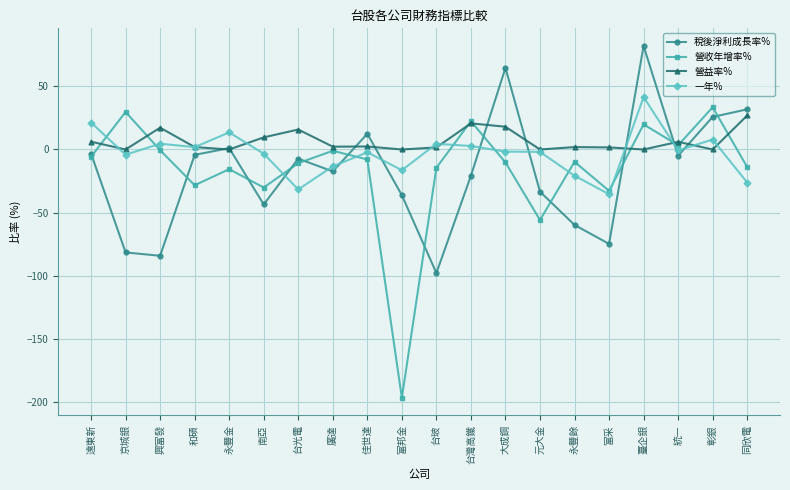

What is the difference between the highest and lowest values at 佳世達?

20.3